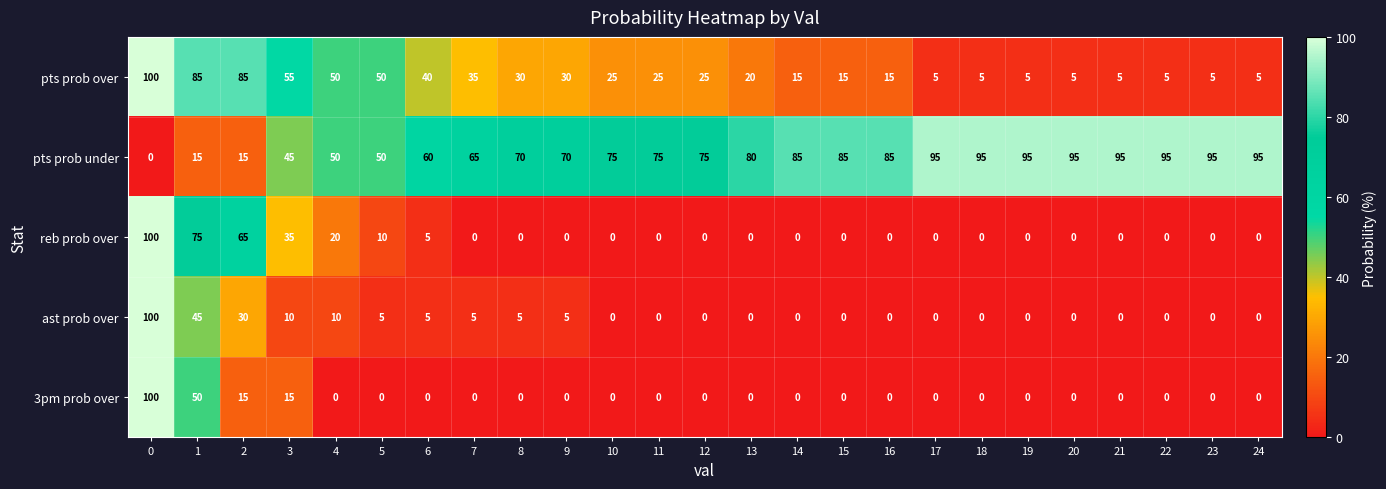

The value of pts prob over at 12 is 25. True or false?

True